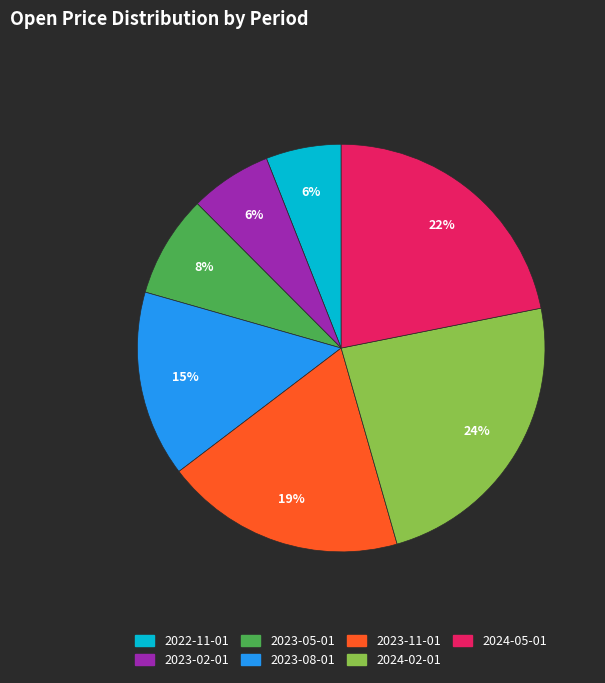

Between 2024-05-01 and 2023-05-01, which is larger?

2024-05-01